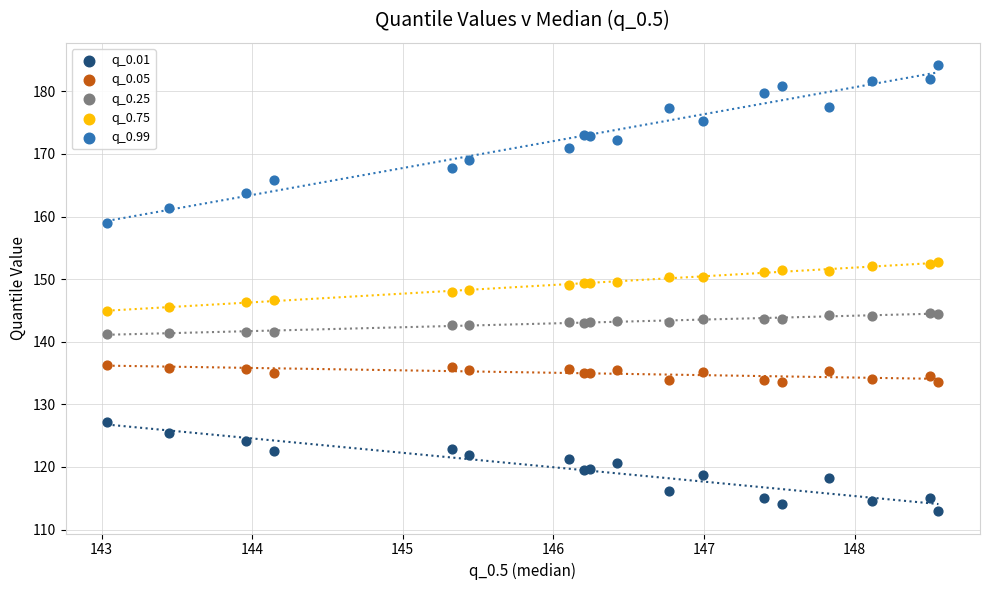

What are all the series names shown in the legend?

q_0.01, q_0.05, q_0.25, q_0.75, q_0.99